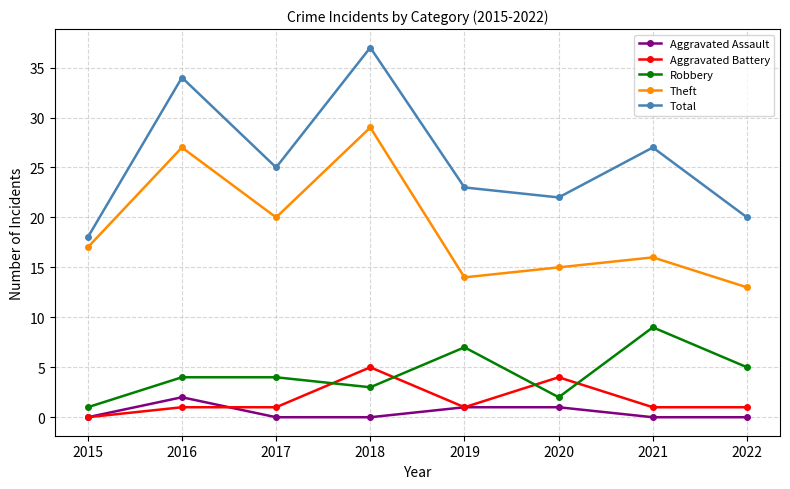

Count the number of categories in the chart.

8